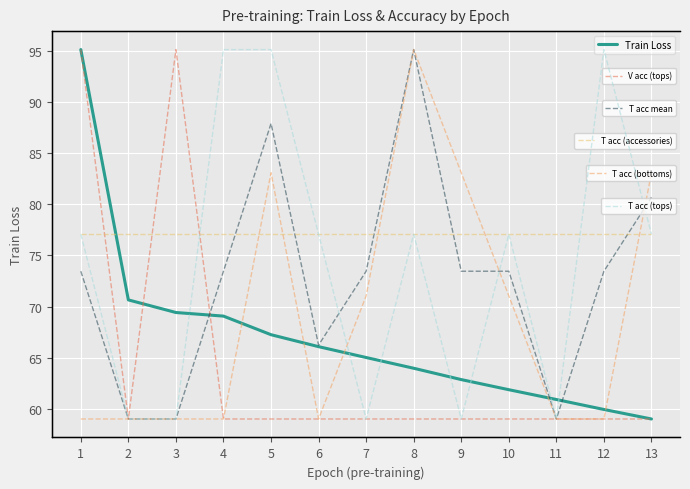

True or false: T acc (tops) has more than 2 interior local peaks.

True